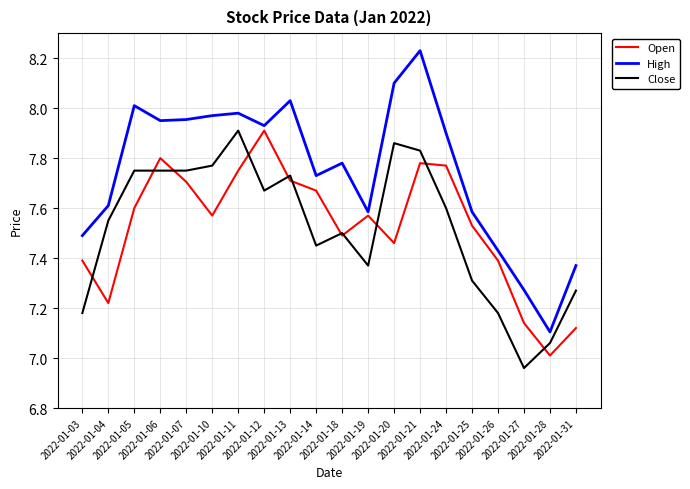

True or false: High has a value of 4.4 at 2022-01-04.

False